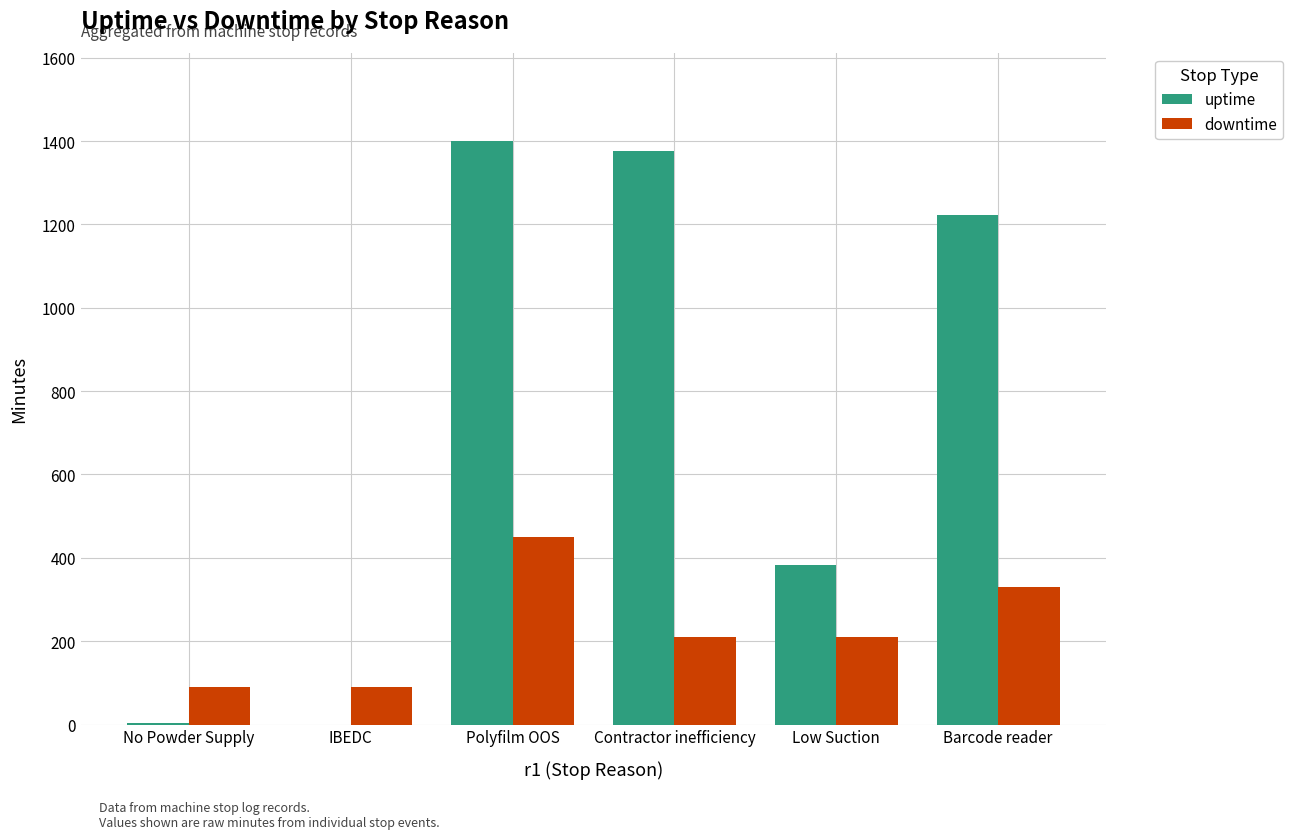

The downtime series shows 74 at Contractor inefficiency. True or false?

False